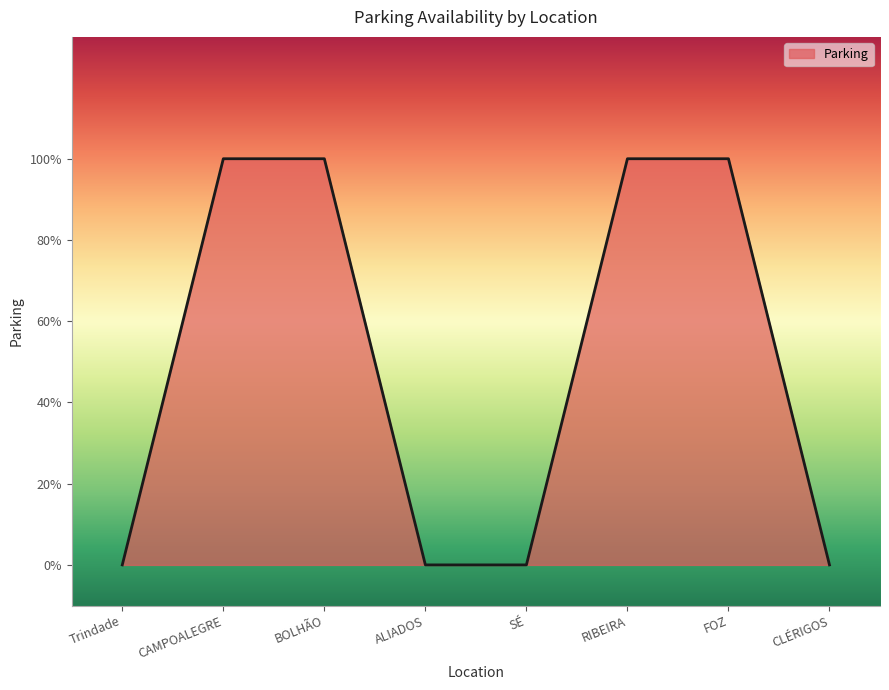

Which has a higher value, SÉ or CLÉRIGOS?

SÉ